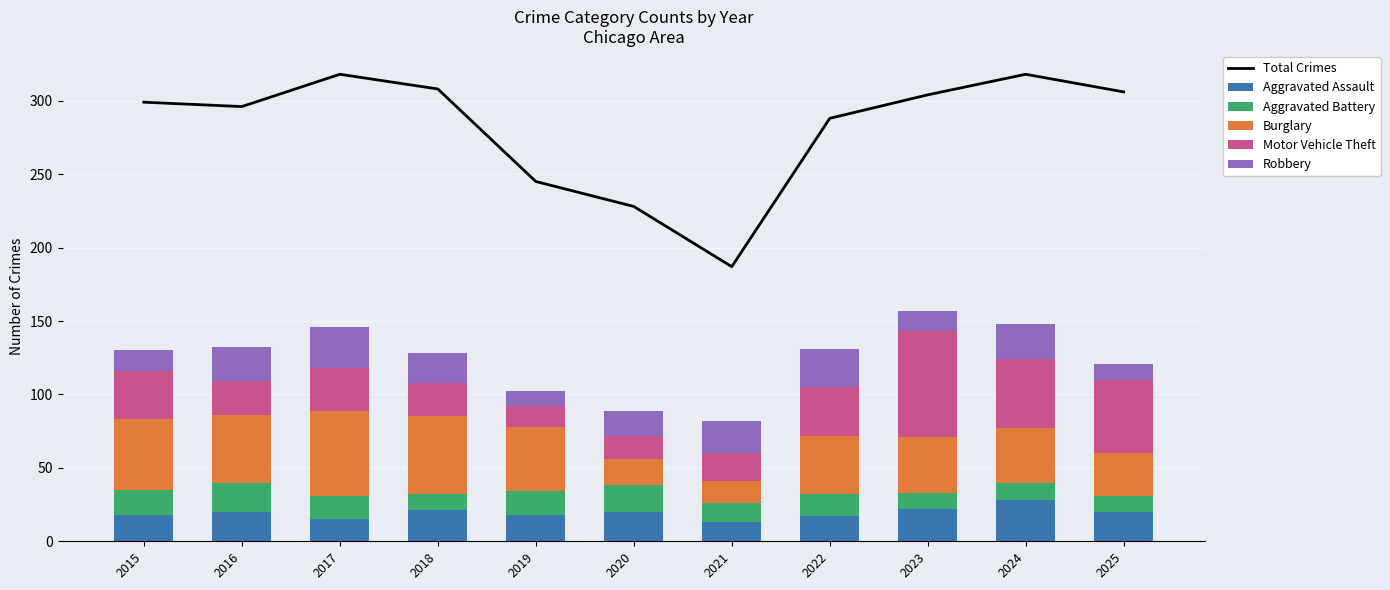

What is the average value of the Total Crimes series?

282